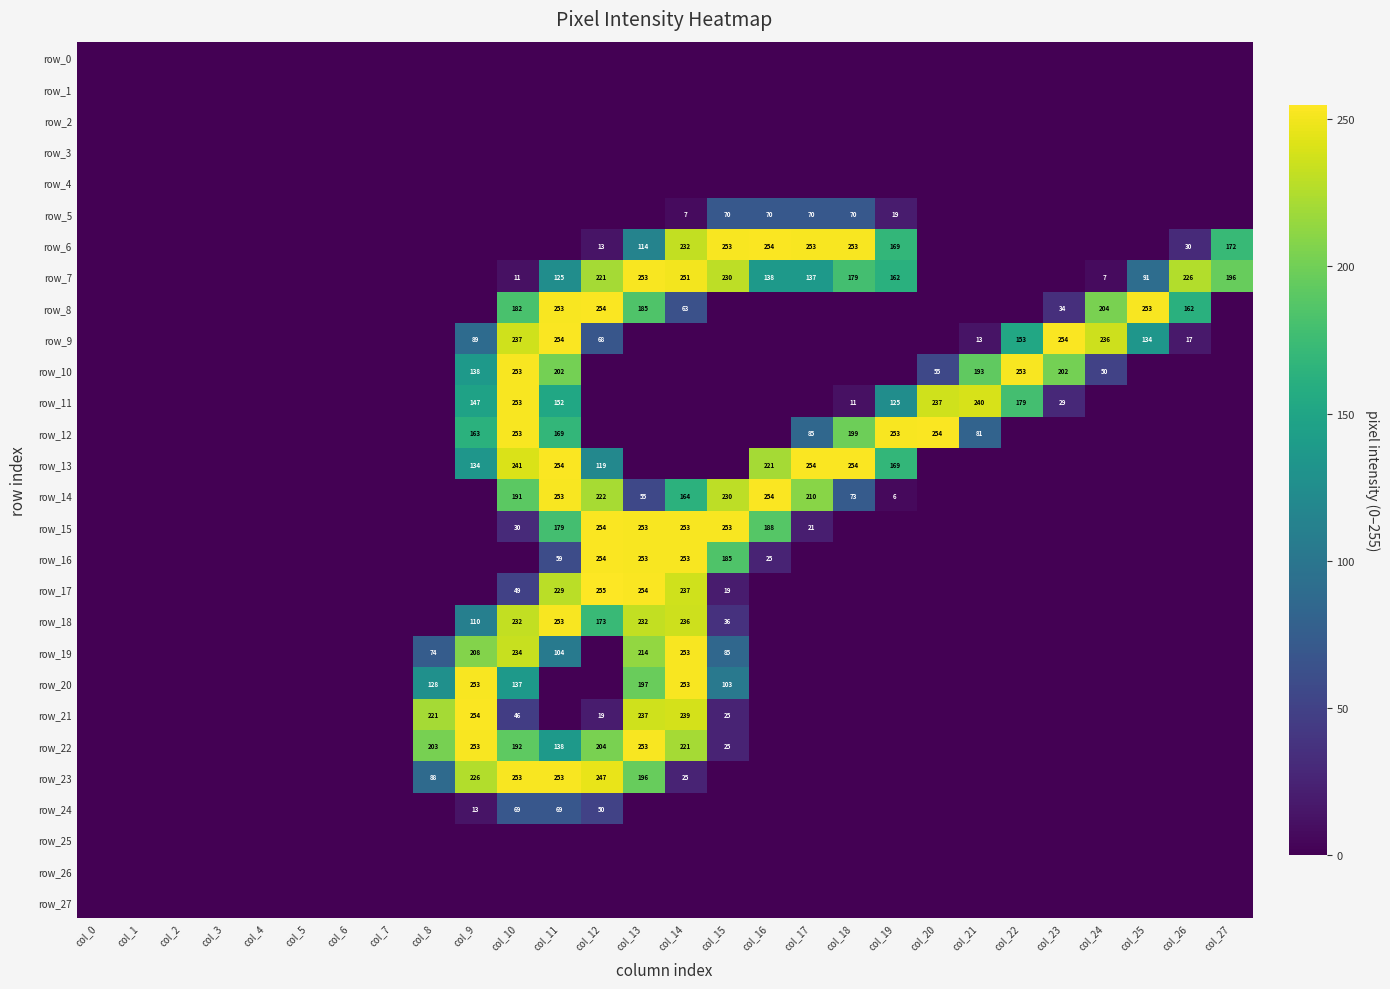

At which label does row_5 reach its minimum?

col_0